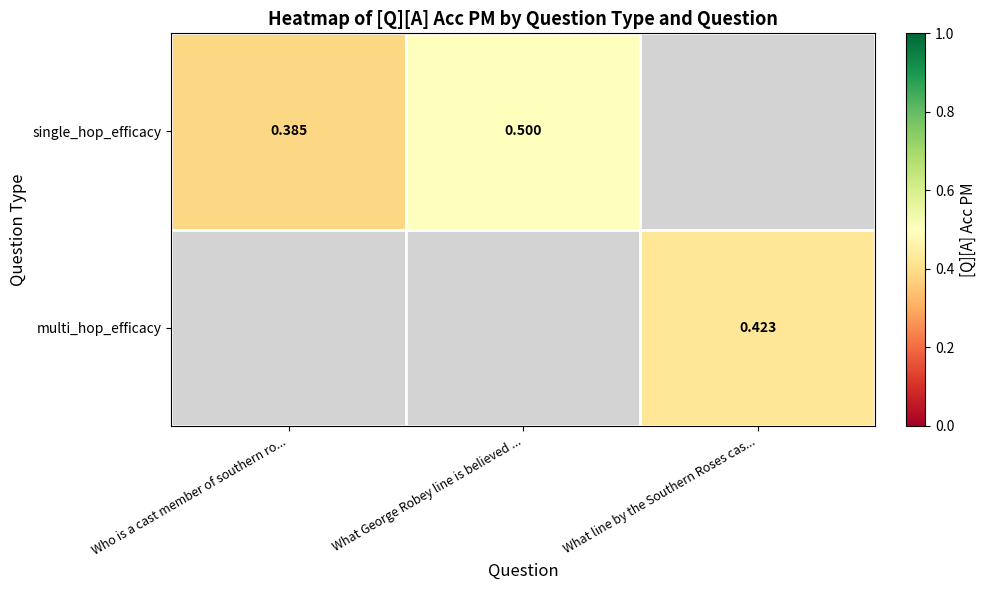

Which label corresponds to the largest value in the chart?

What George Robey line is believed ...